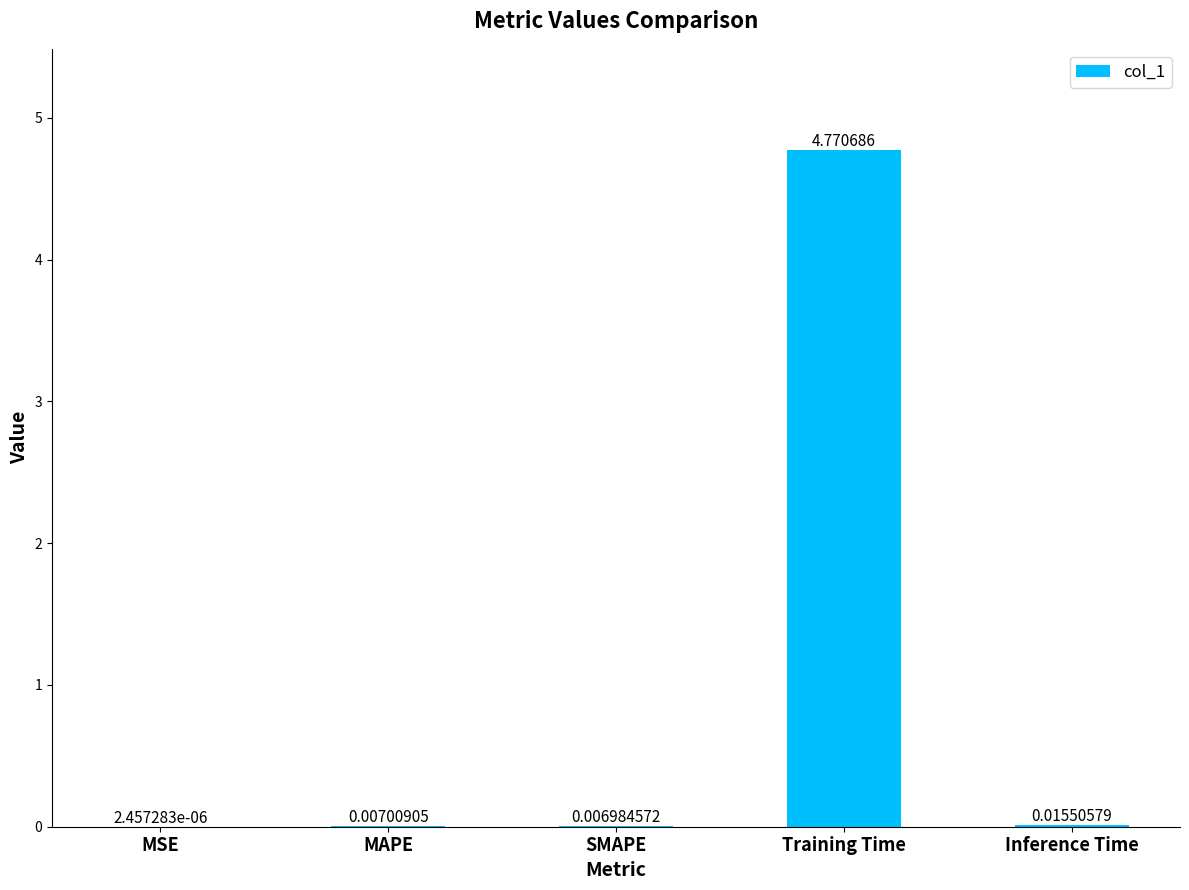

Between MAPE and Inference Time, which is larger?

Inference Time